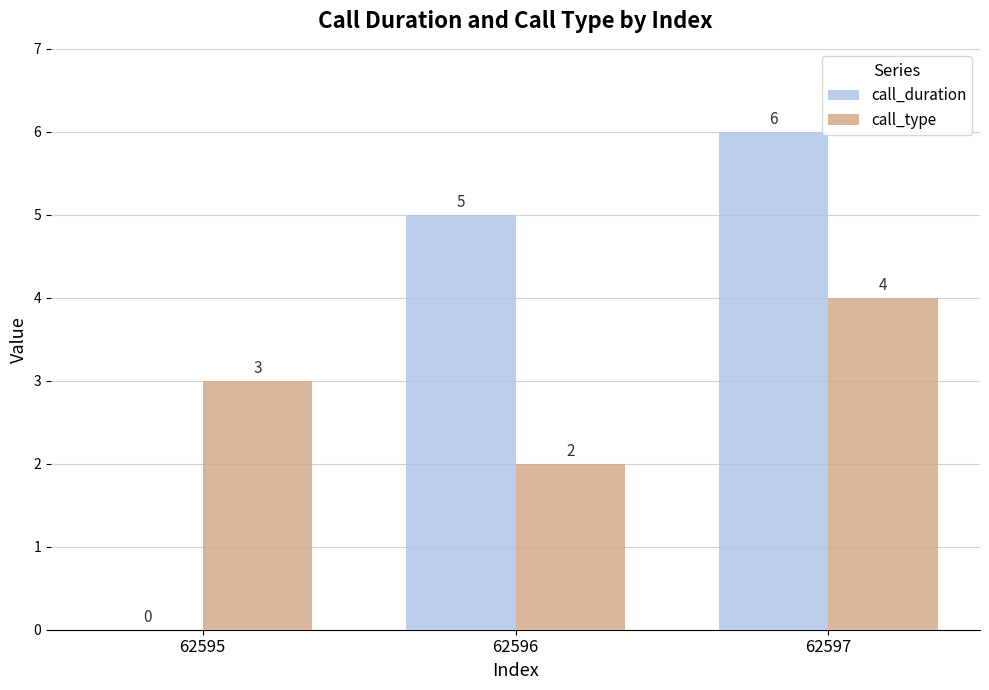

At which label does call_type reach its peak?

62597